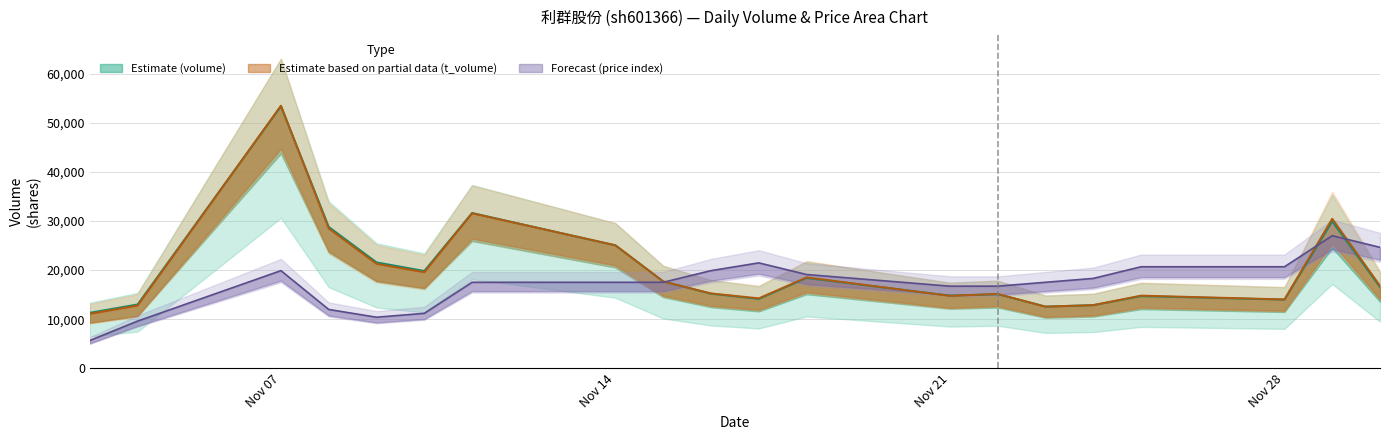

How many interior local valleys does the t_volume series have?

5